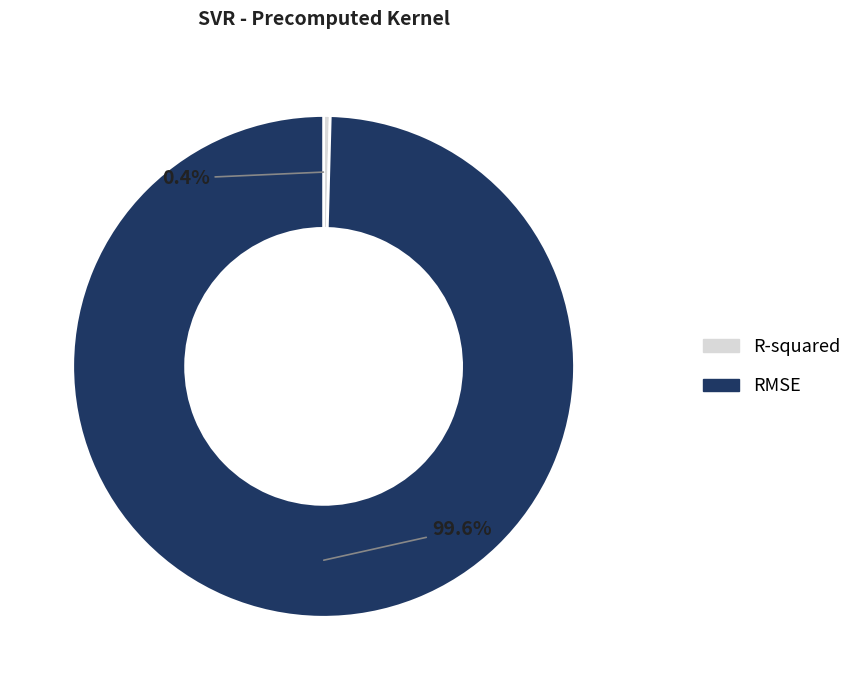

Which has a higher value, RMSE or R-squared?

RMSE